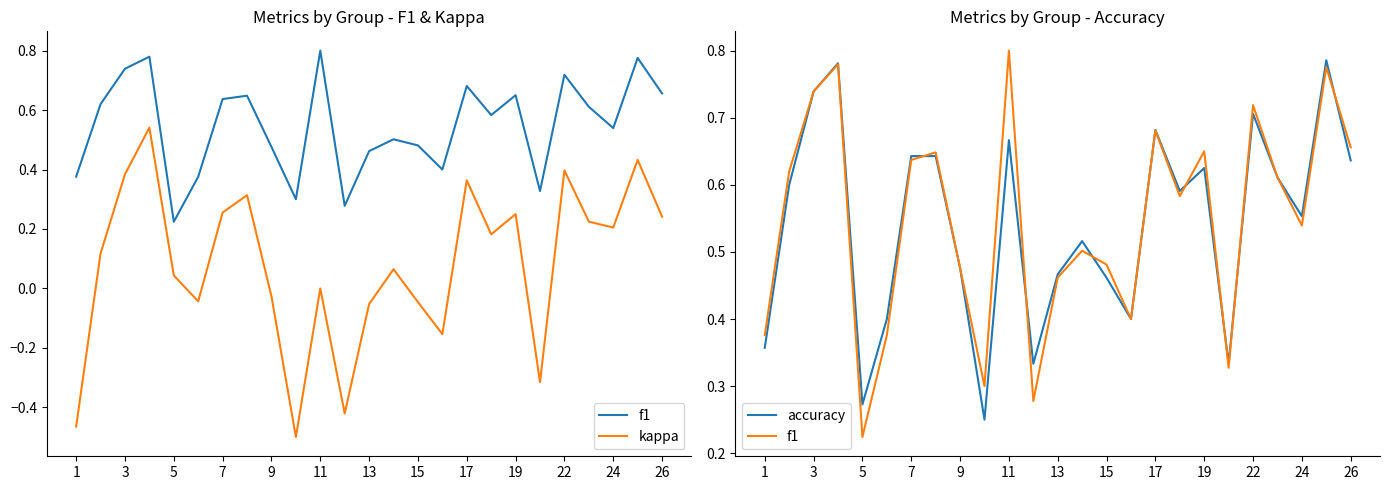

What are all the series names shown in the legend?

f1, kappa, accuracy